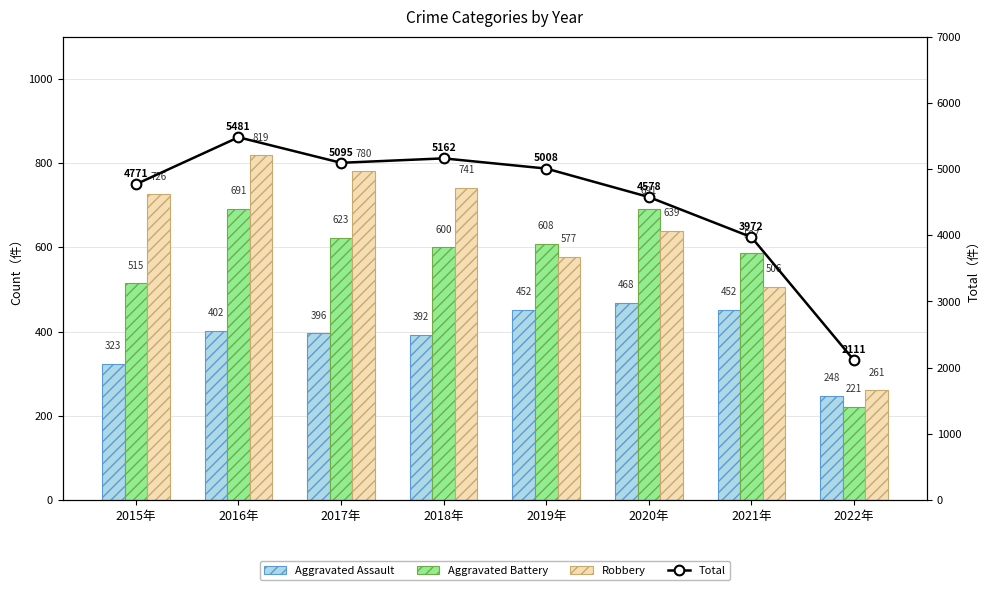

At which label is Aggravated Battery closest to 456?

2015年